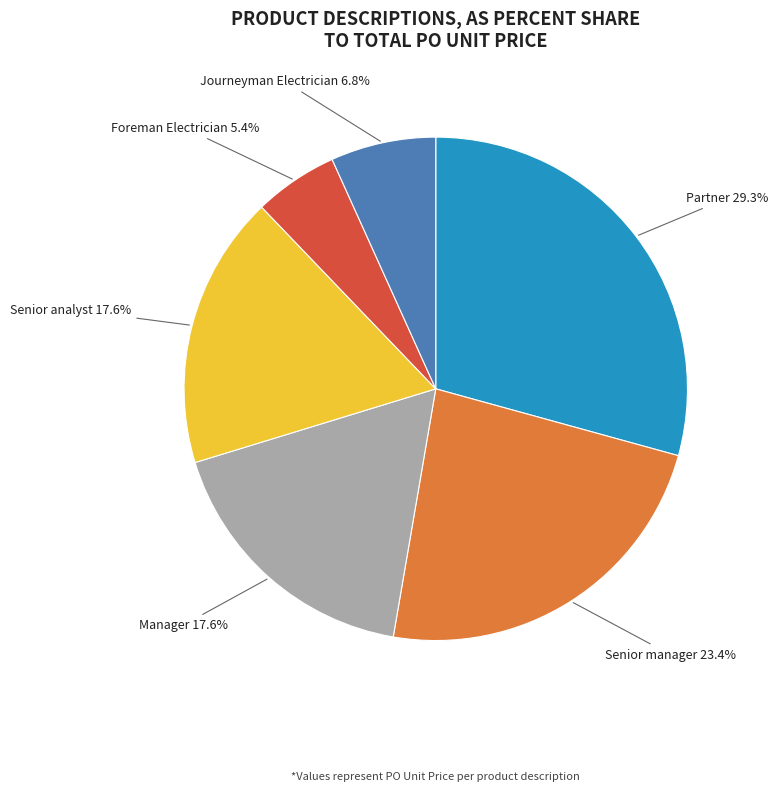

Is there any slice that represents more than half of the pie?

No